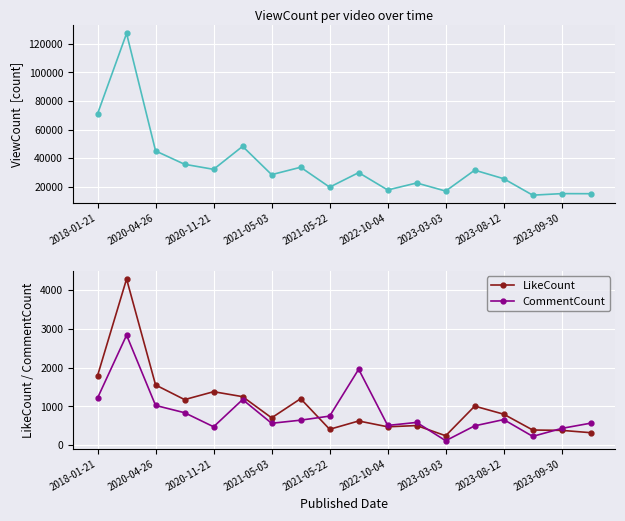

How many data points does each series have?

18